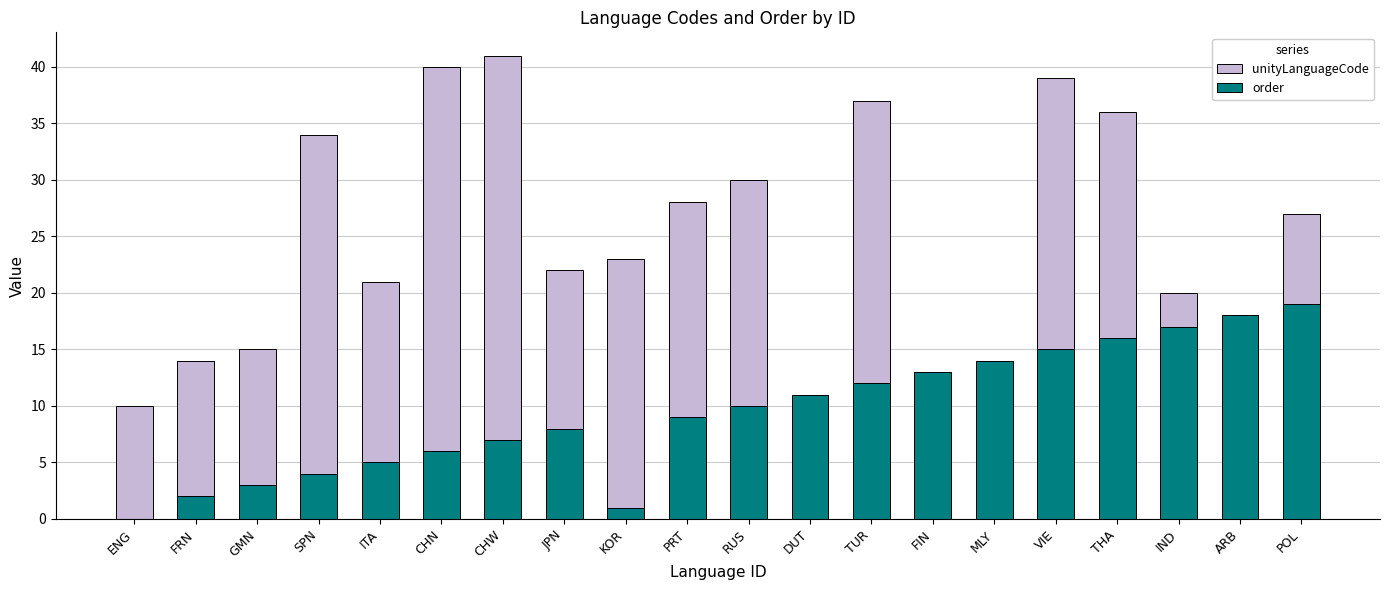

How many distinct data groups are displayed?

2